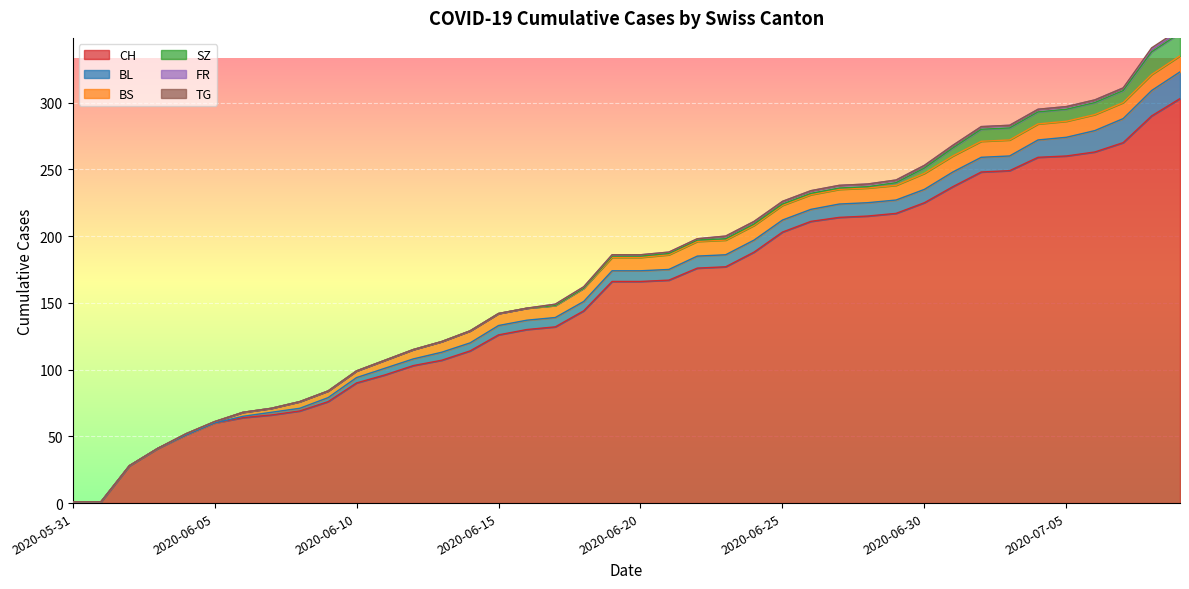

What is the difference between the maximum and second lowest values in the BS series?

12